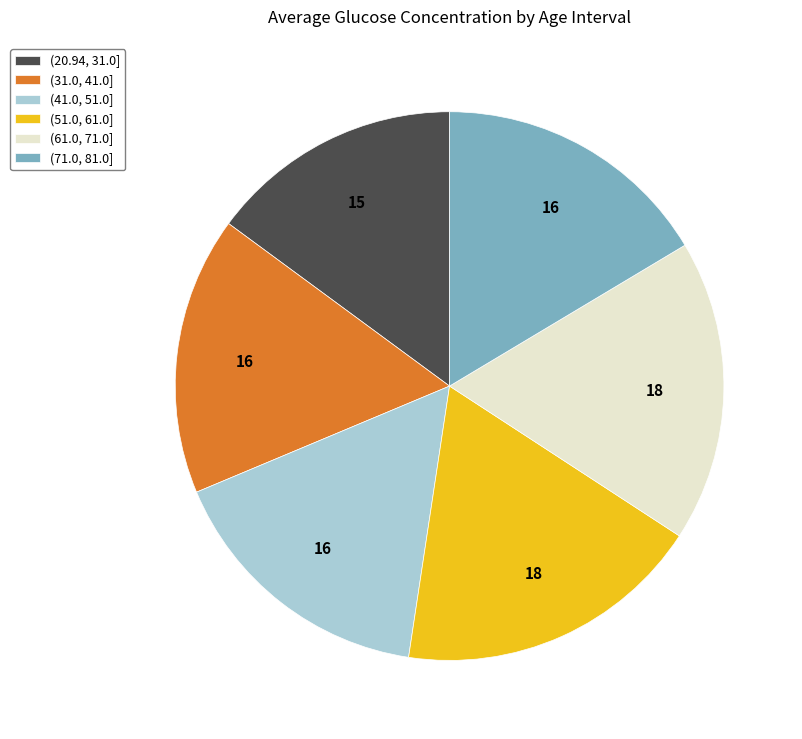

Does (31.0, 41.0] represent more than half of the total?

No